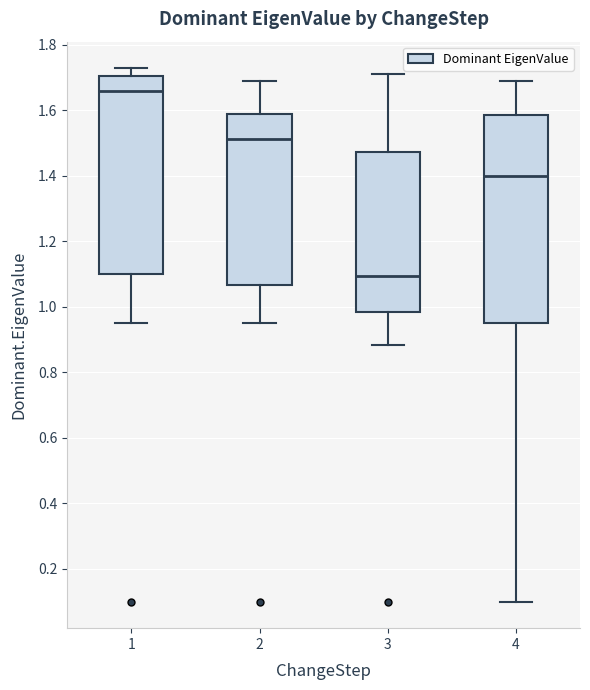

Reading left to right, read every box against the y-axis: the position of its median line, the range the box covers, and the ends of its whiskers. The values are not printed on the chart, so give them approximately, as read against the axis.

1: median 1.66, box 1.10 to 1.70, whiskers 0.96 to 1.72
2: median 1.52, box 1.06 to 1.58, whiskers 0.96 to 1.68
3: median 1.10, box 0.98 to 1.48, whiskers 0.88 to 1.72
4: median 1.40, box 0.96 to 1.58, whiskers 0.10 to 1.68